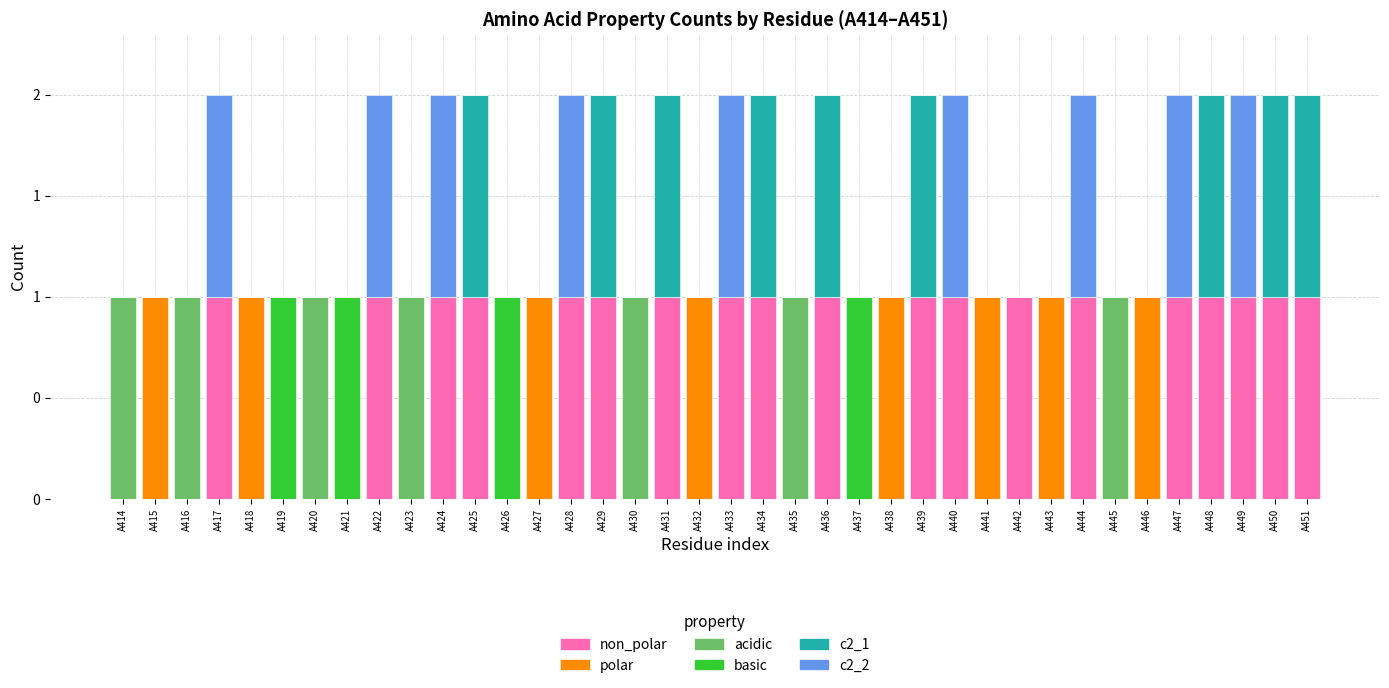

What are all the series names shown in the legend?

non_polar, polar, acidic, basic, c2_1, c2_2